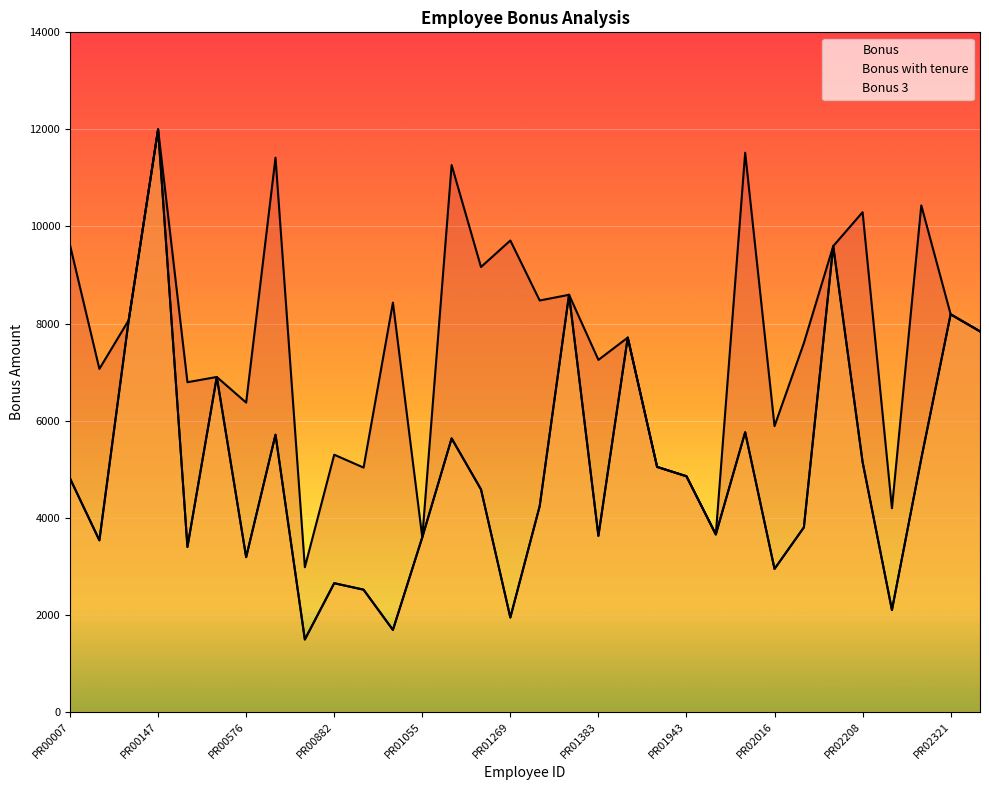

At which category does Bonus reach its first local valley?

PR00095